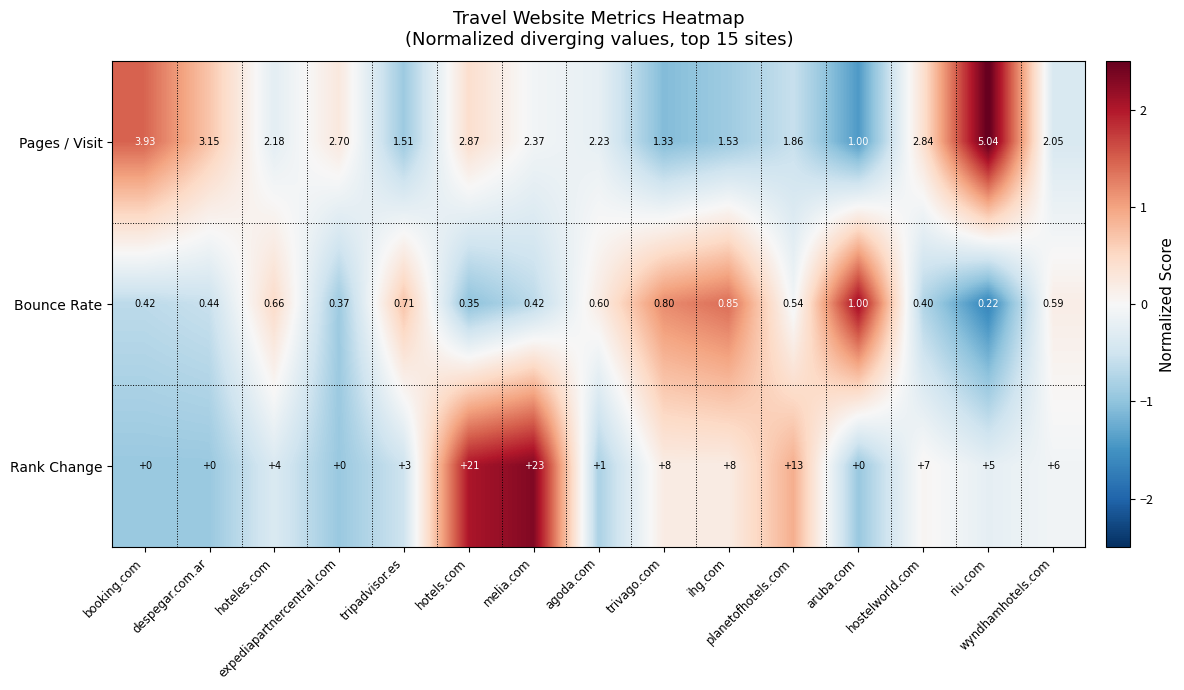

Rank the series by their average value, from highest to lowest.

Rank Change, Pages / Visit, Bounce Rate